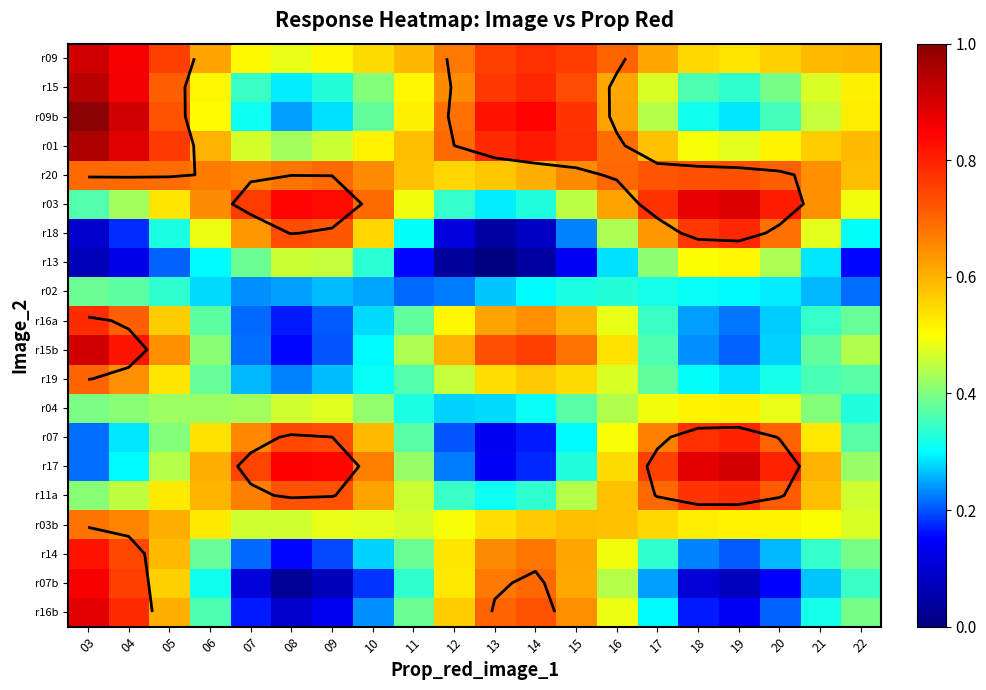

What is the total value across all series at 21?

9.0